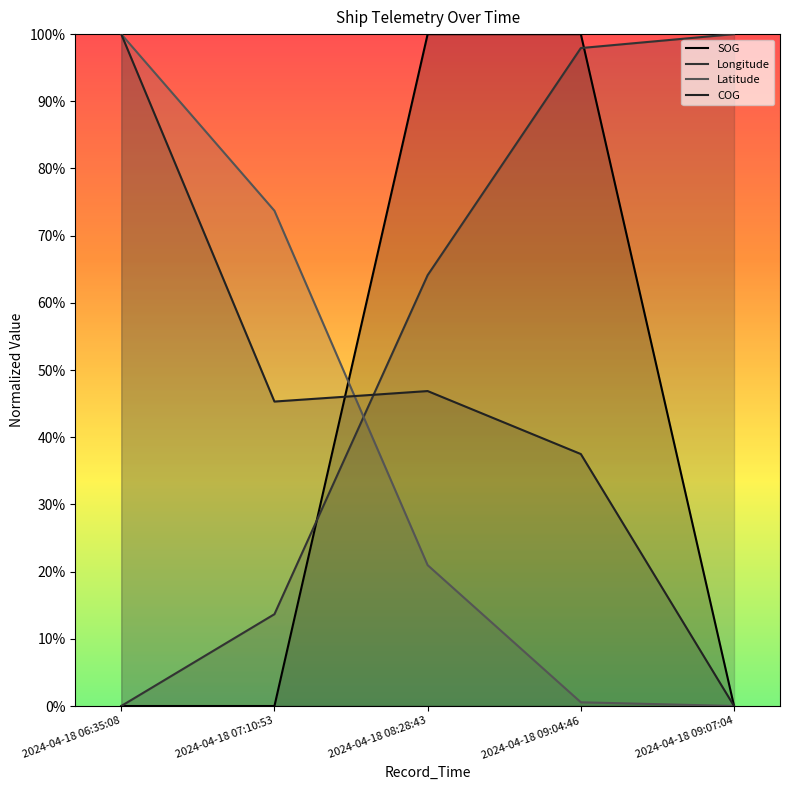

True or false: Longitude has a value of 1.5 at 2024-04-18 09:07:04.

False